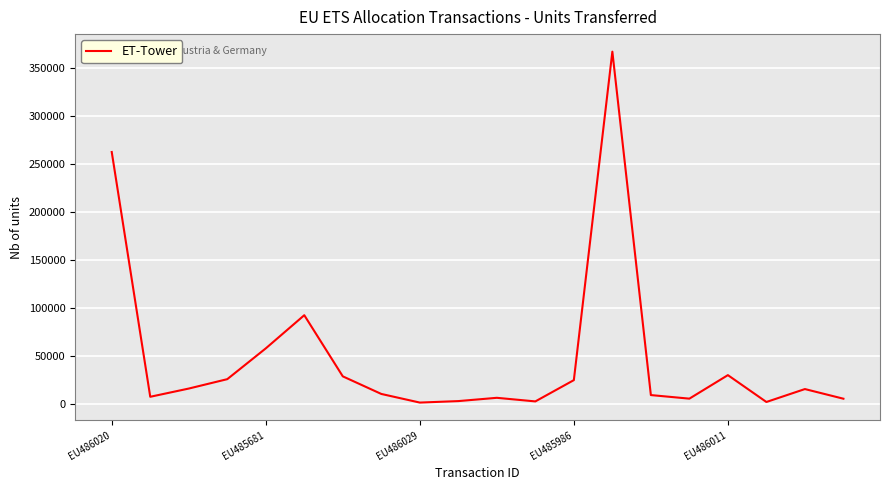

What is the difference between the maximum and minimum values?

365969